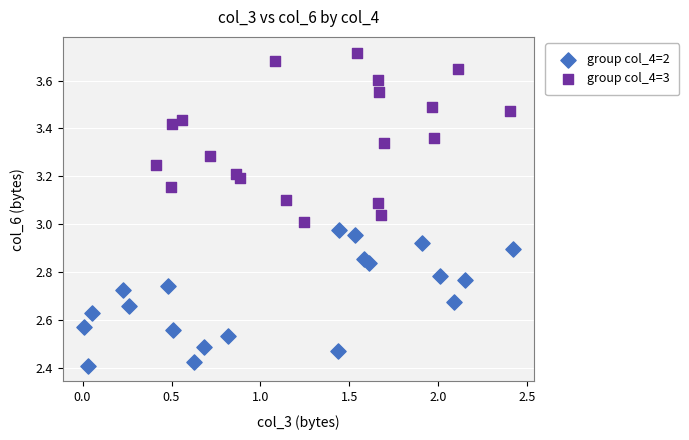

Which series reaches the maximum Y coordinate?

group col_4=3